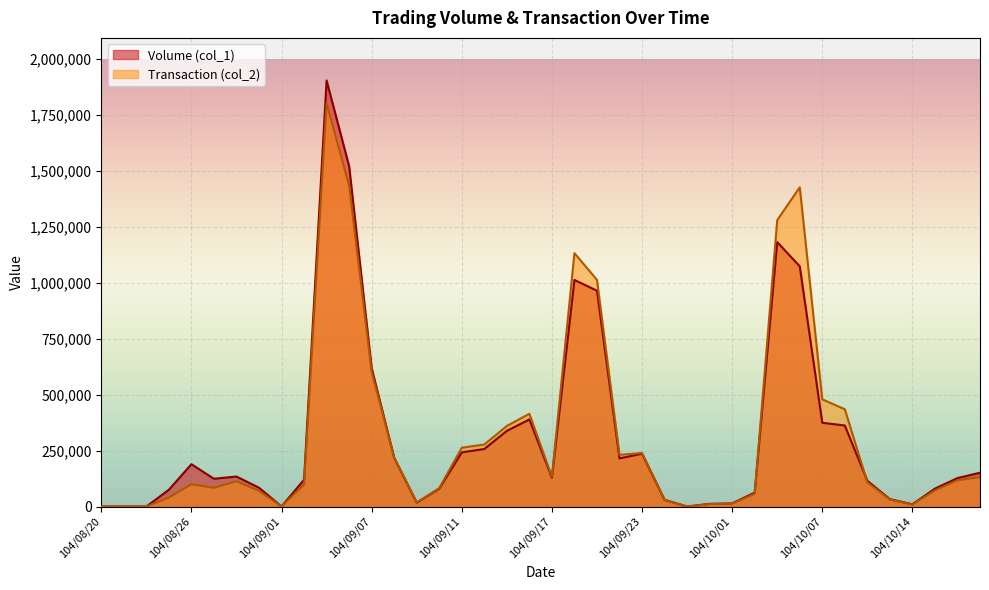

At how many categories does at least one series exceed 857015?

6